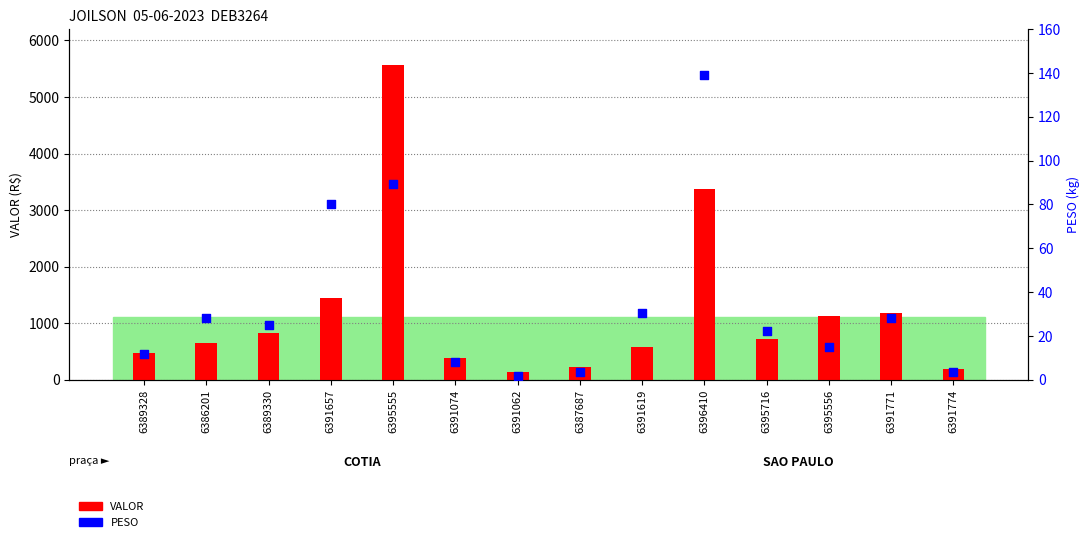

Which series reaches the minimum Y coordinate?

PESO